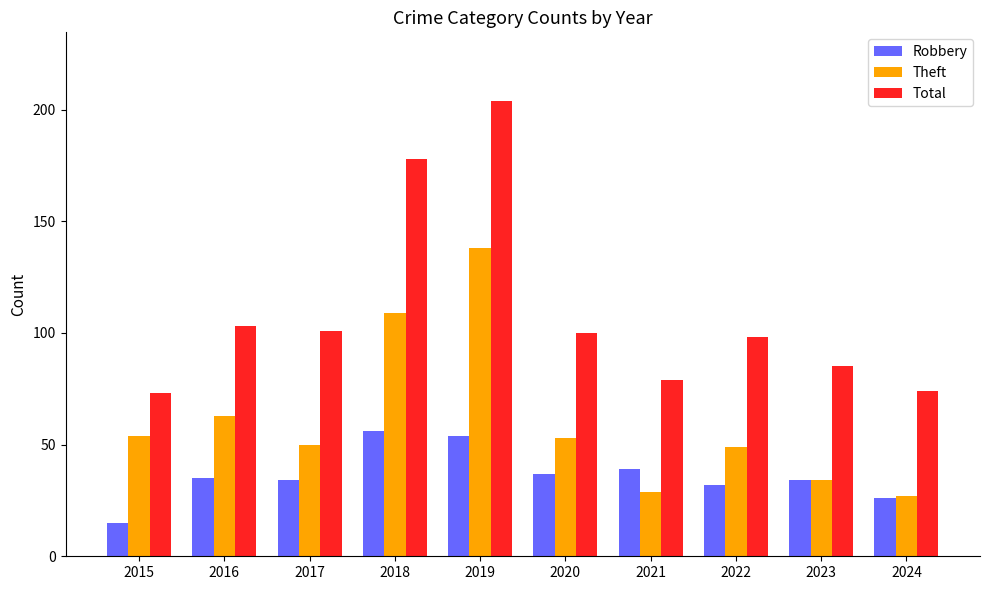

Rank the series at 2022 from lowest to highest value.

Robbery, Theft, Total